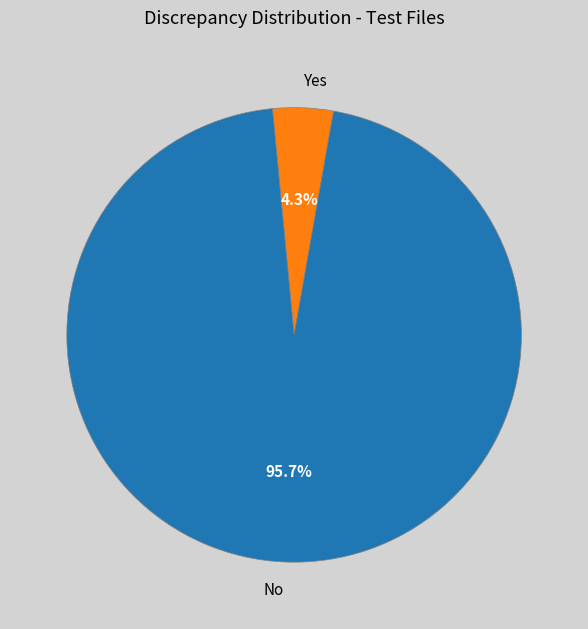

How many slices are in this pie chart?

2